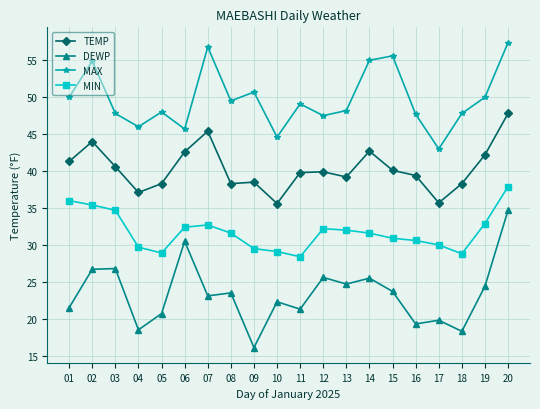

What is the value of the MIN point at the 1st from the left?

36.0